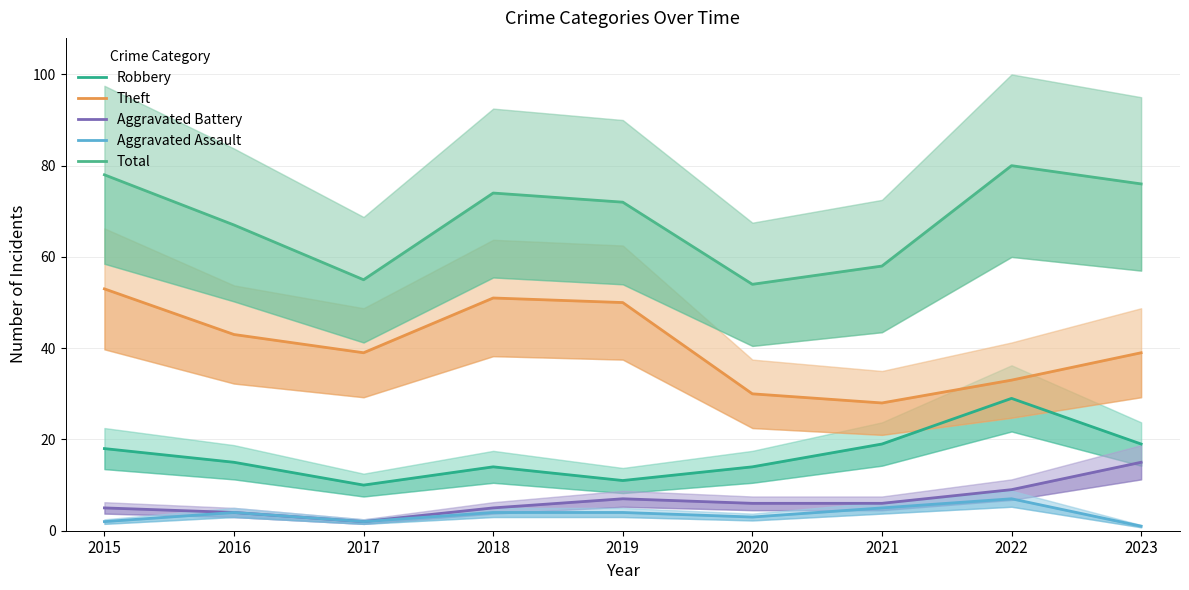

What are all the series names shown in the legend?

Robbery, Theft, Aggravated Battery, Aggravated Assault, Total